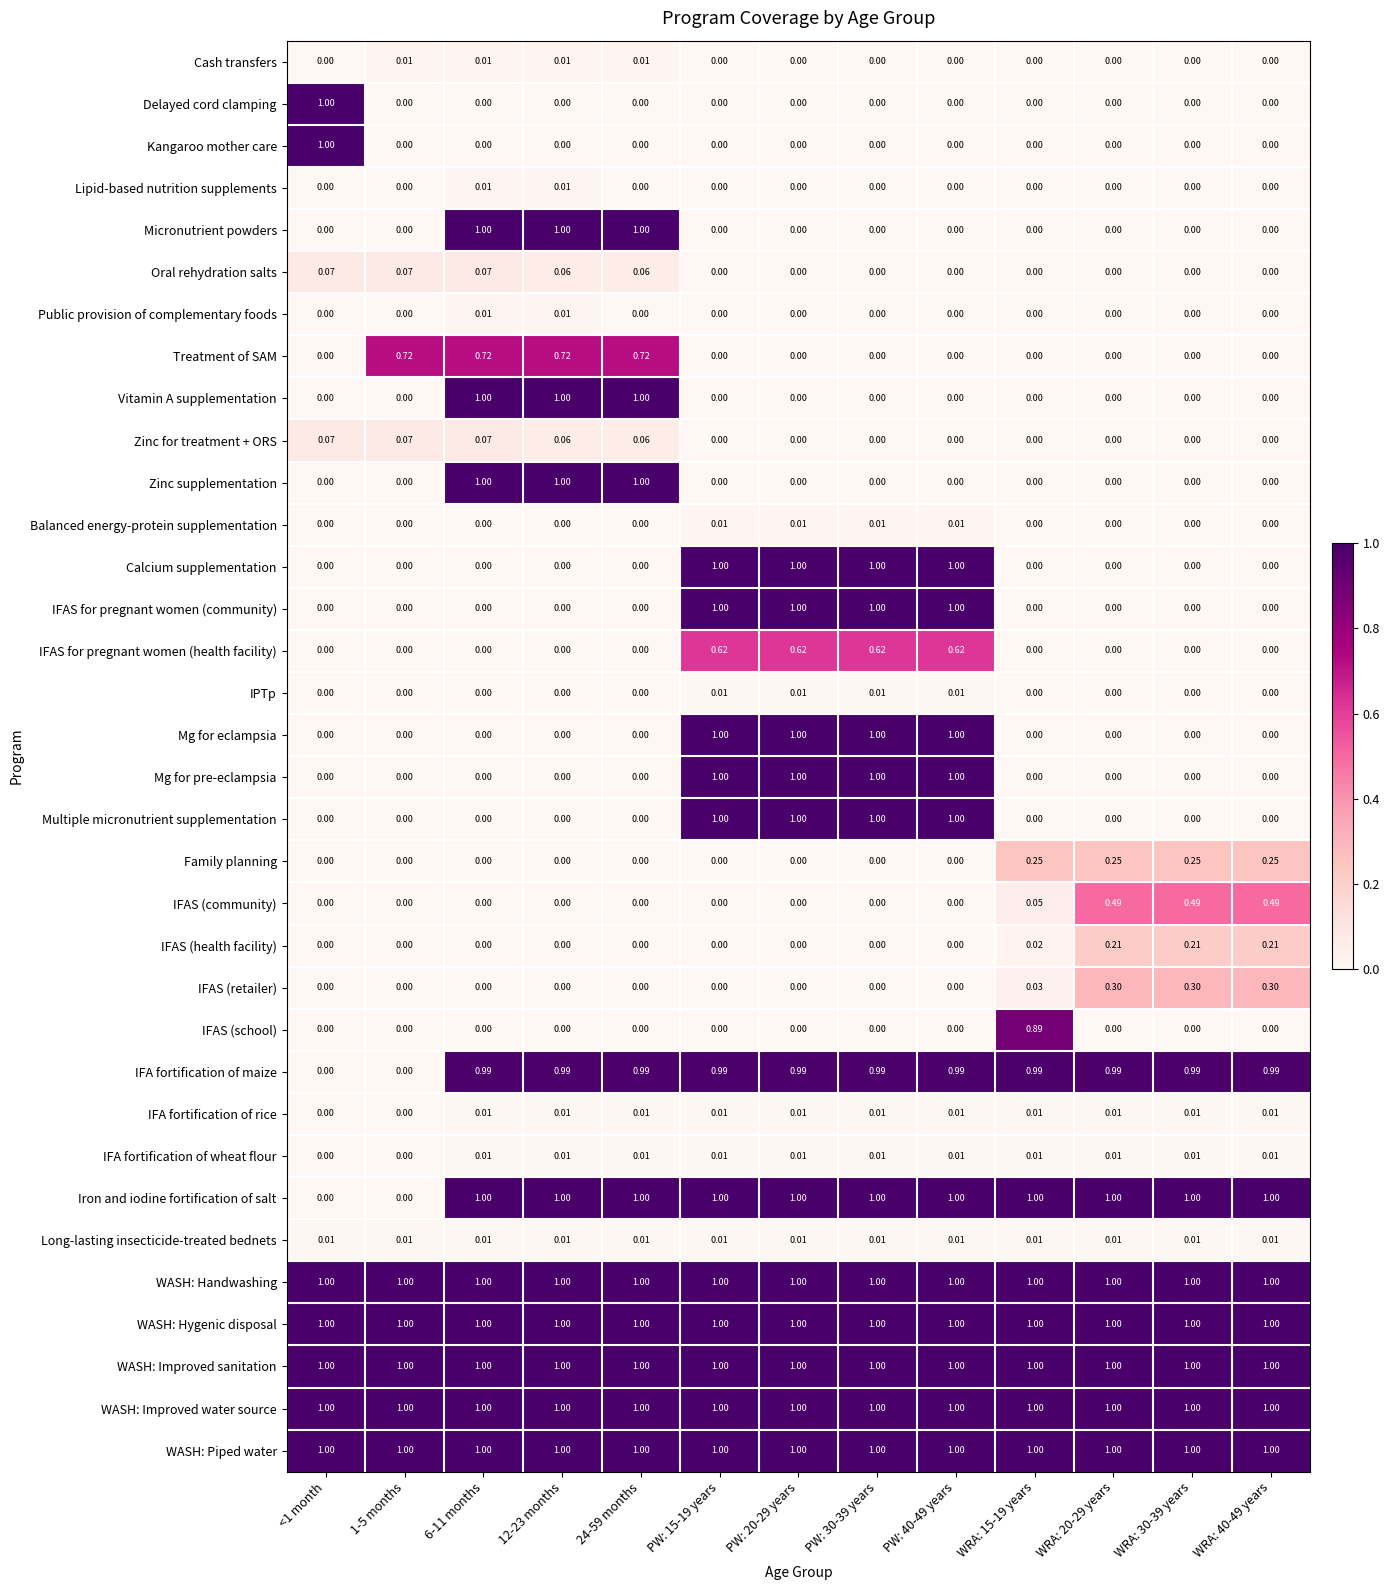

Is the value of Public provision of complementary foods at PW: 40-49 years greater than the value of WASH: Improved sanitation at 1-5 months?

No